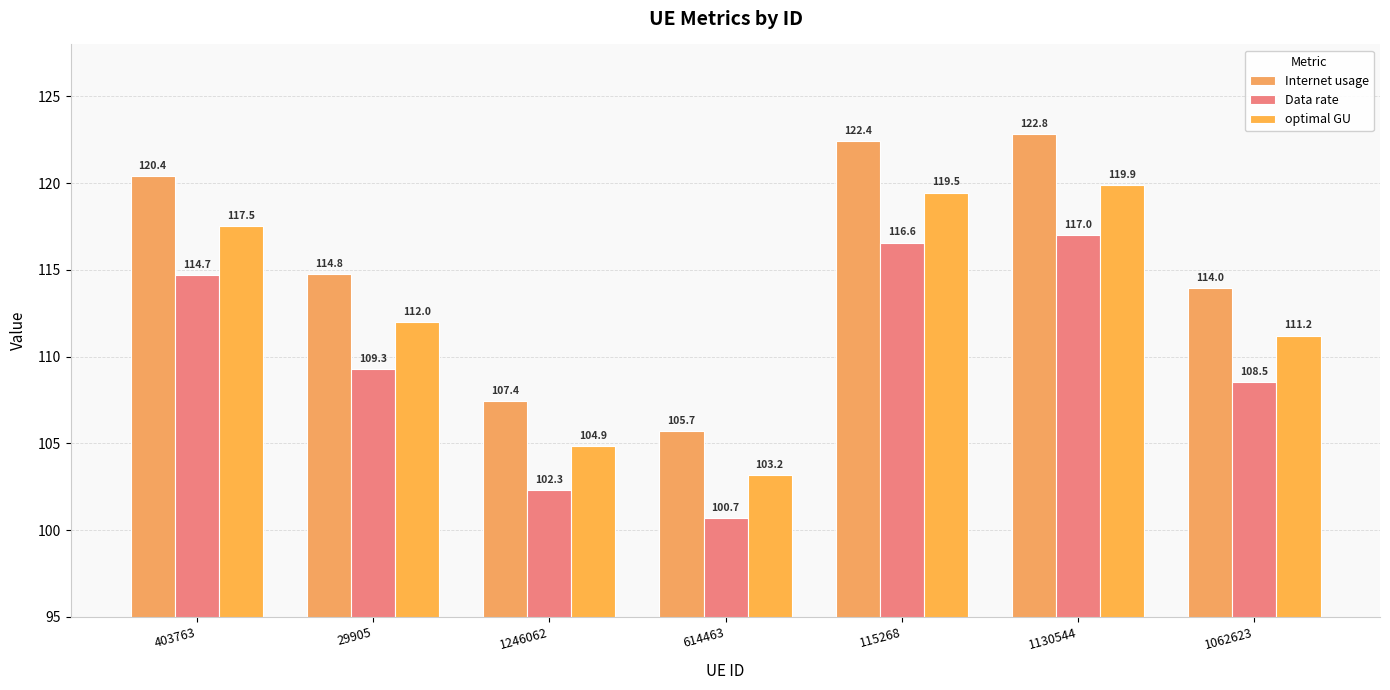

Which label corresponds to the smallest value in the chart?

614463